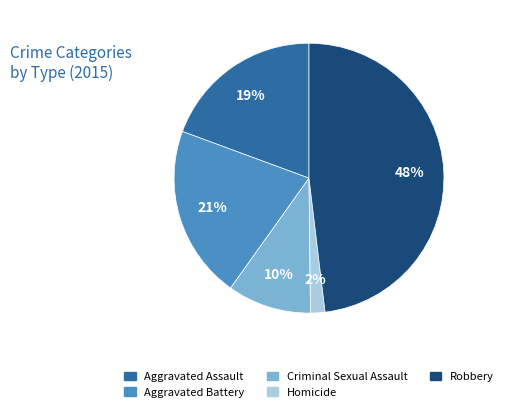

Does Robbery account for over 50% of the chart?

No